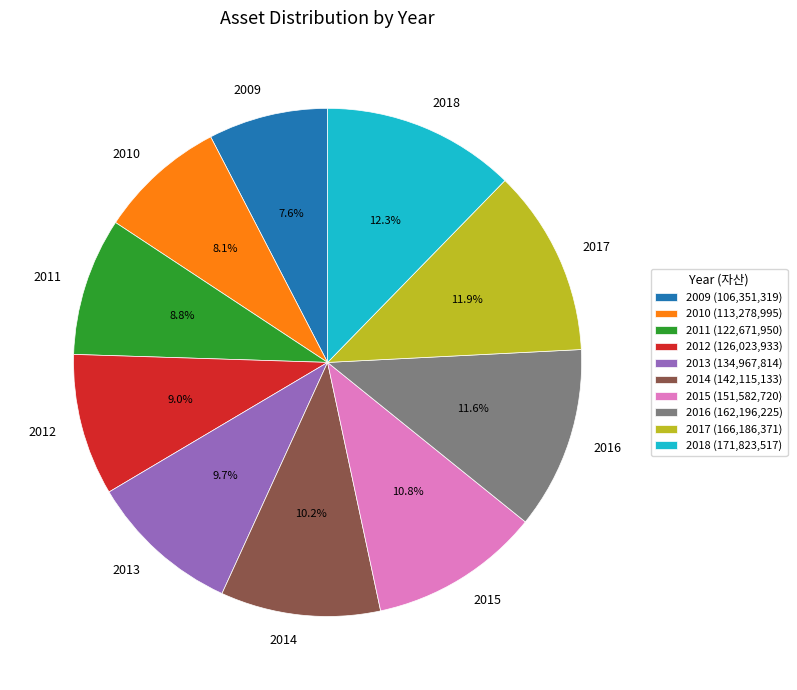

How much of the chart is everything except 2014?

89.8%